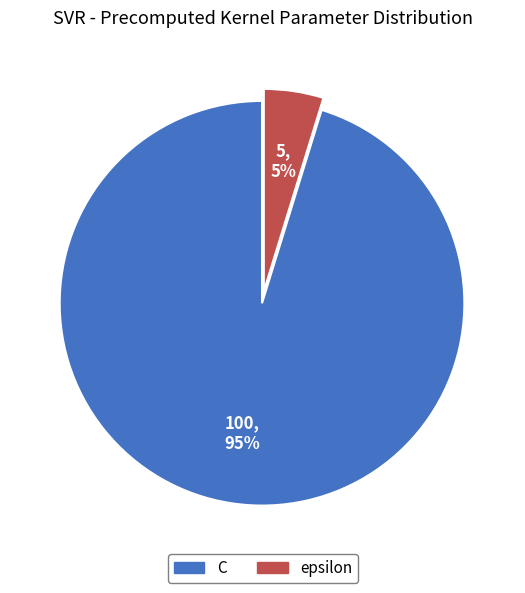

The epsilon slice represents 5% of the pie. True or false?

True